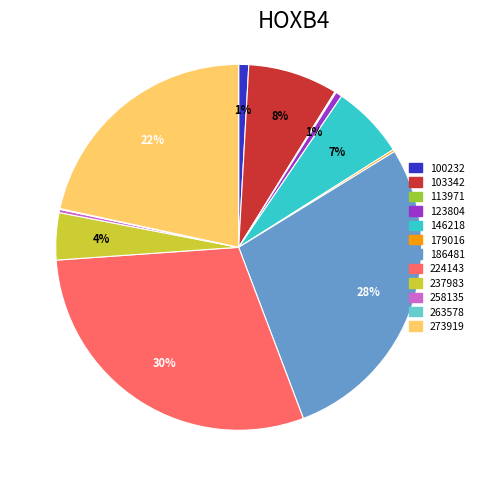

Between 273919 and 100232, which is larger?

273919